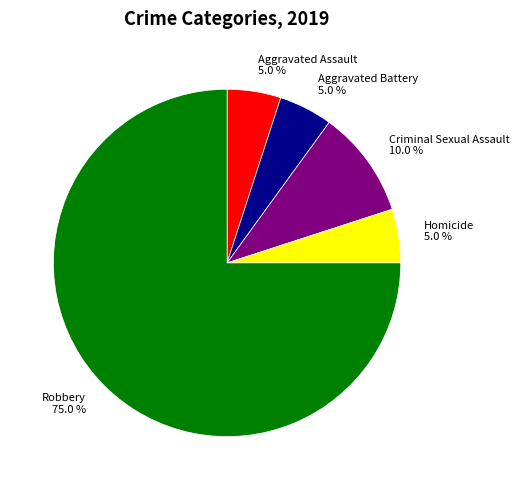

To the nearest percent, what percentage of the pie is Aggravated Battery?

5%